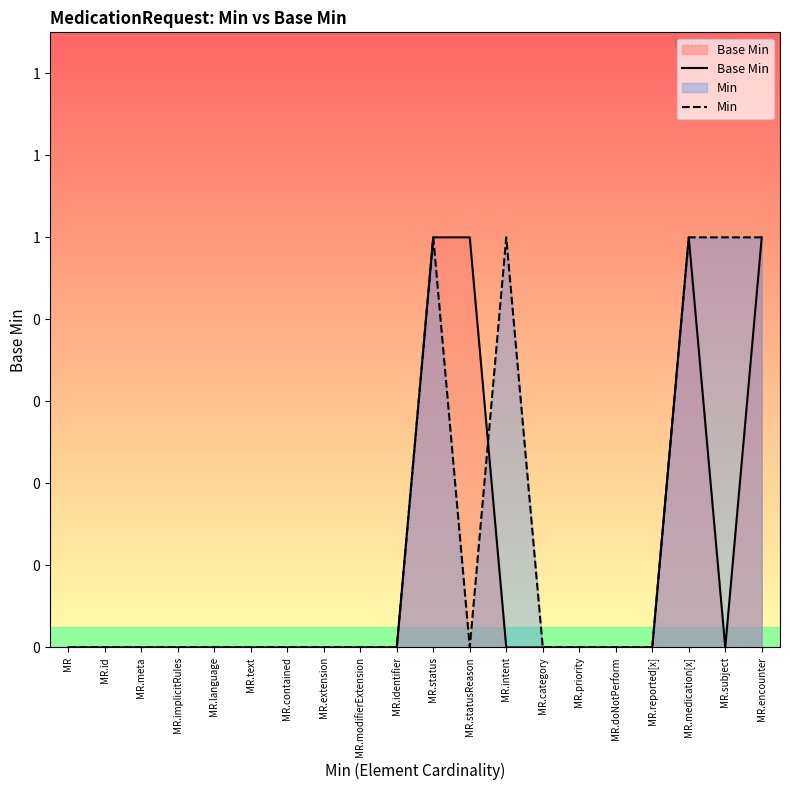

At which category is the sum across all series the highest?

MR.status